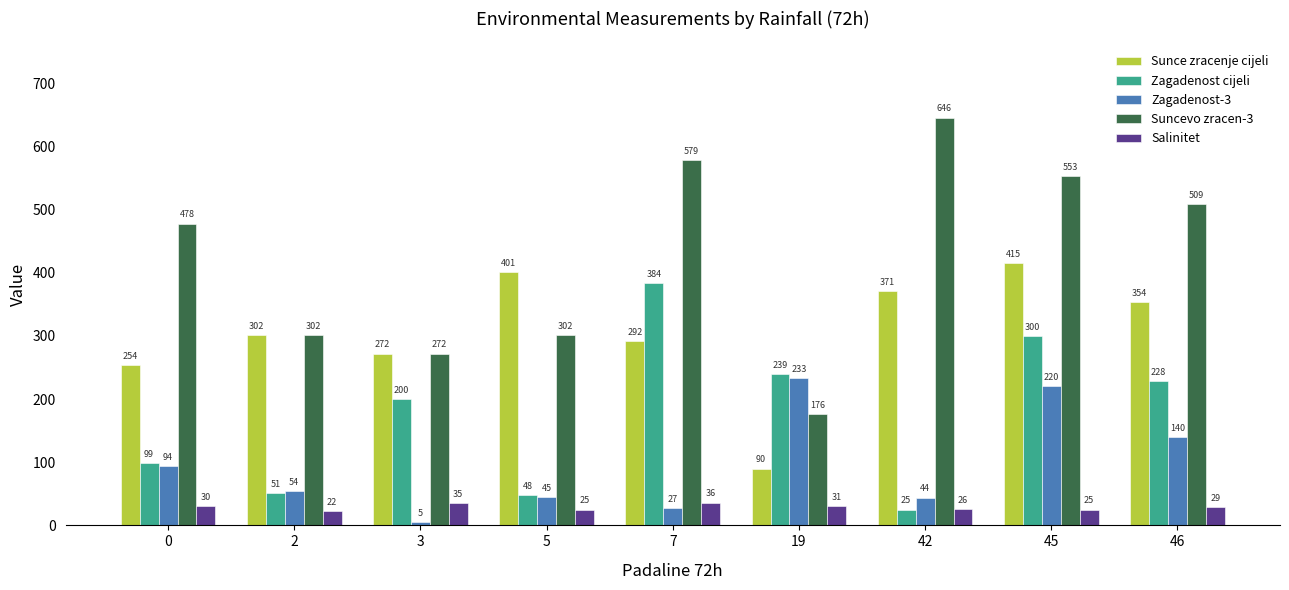

What is the highest value of the Suncevo zracen-3 series?

646